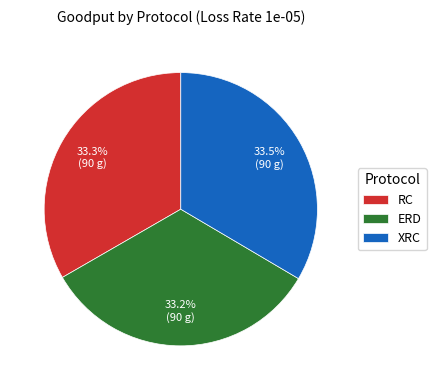

Combined, what portion of the pie is RC and XRC?

66.8%